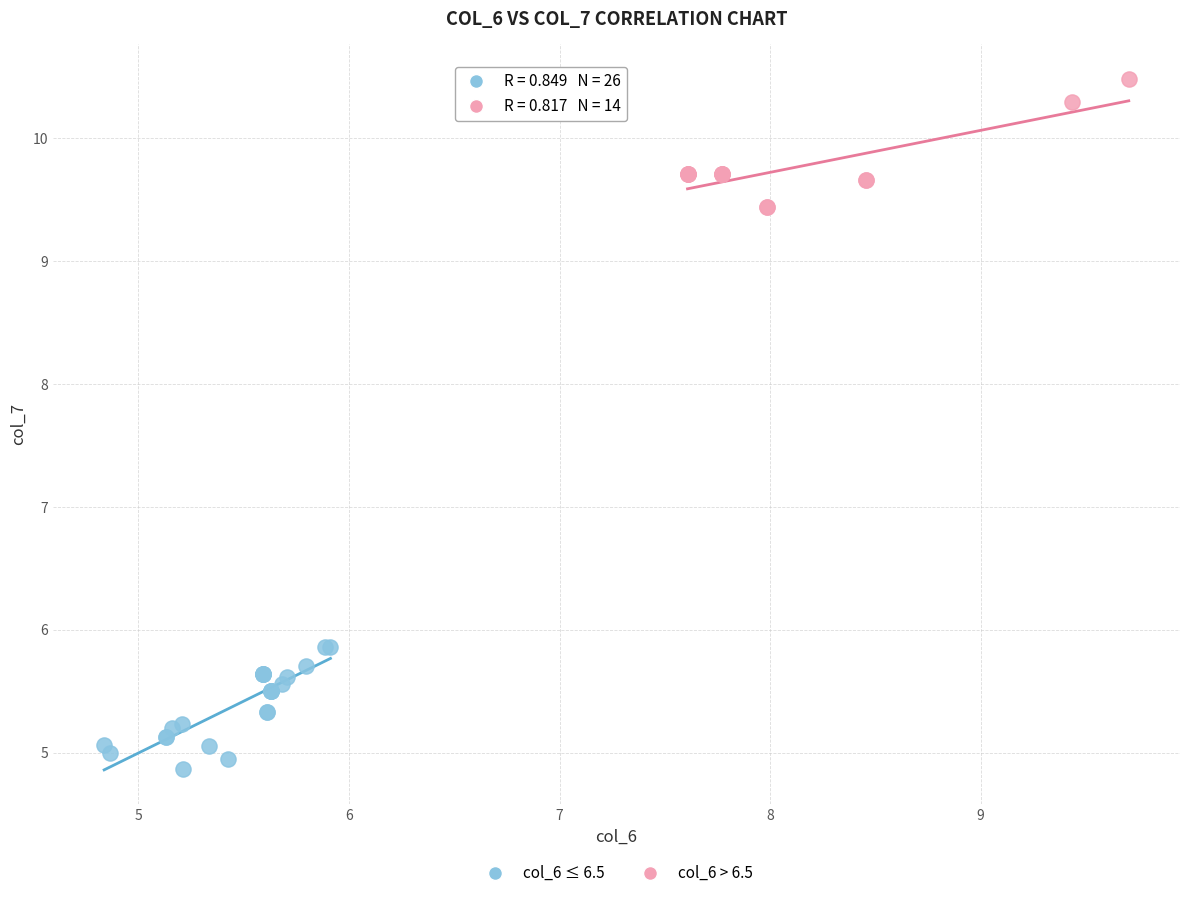

Which series contains the lowest Y value?

col_6 ≤ 6.5